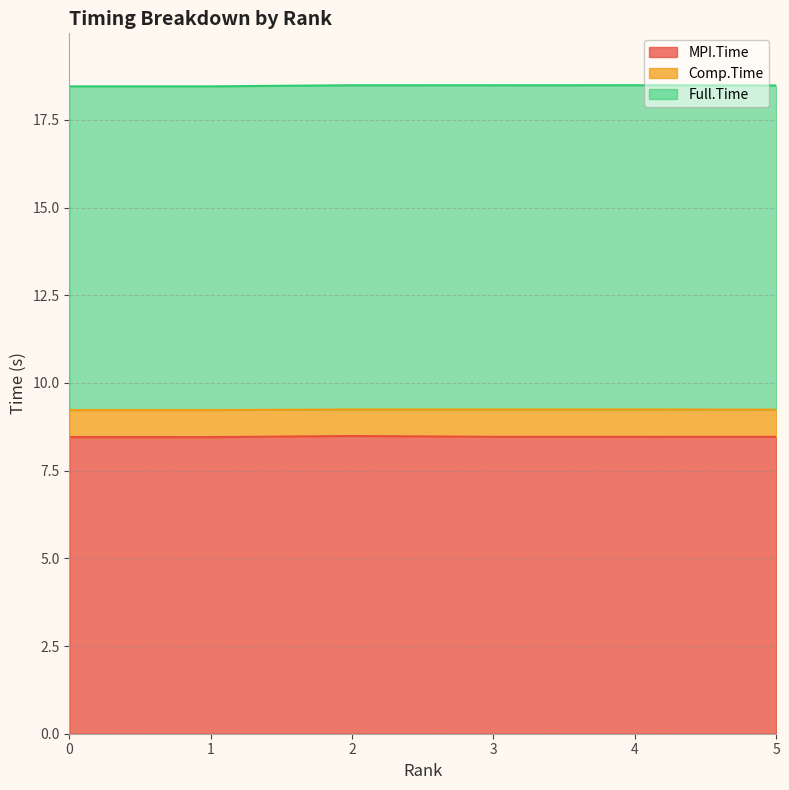

What is the value of the Full.Time point at the 1st from the left?

18.5